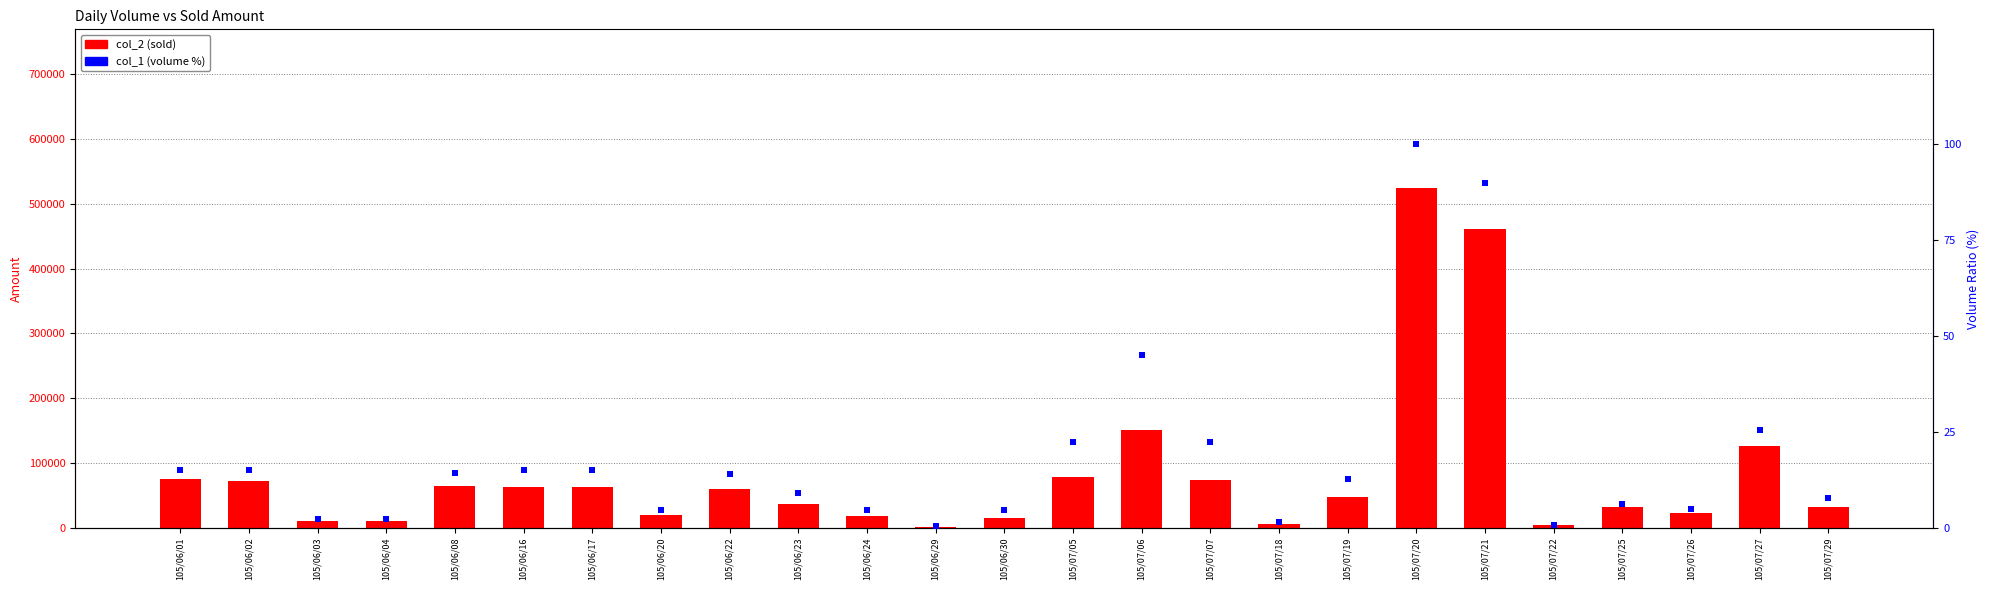

What are all the series names shown in the legend?

col_2 (sold), col_1 (volume %)